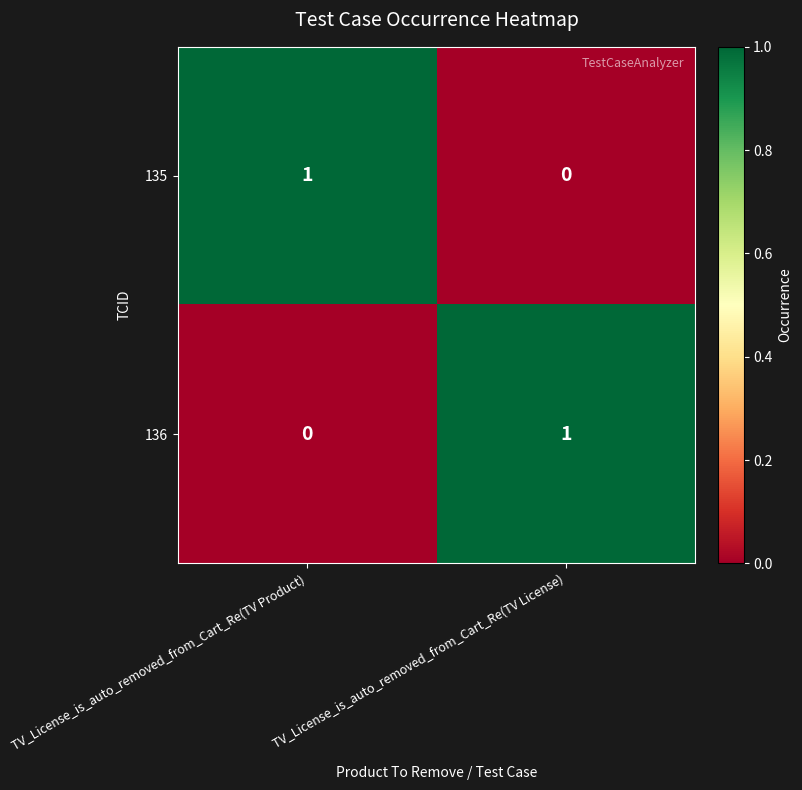

True or false: 136 has a value of 1 at TV_License_is_auto_removed_from_Cart_Re(TV License).

True